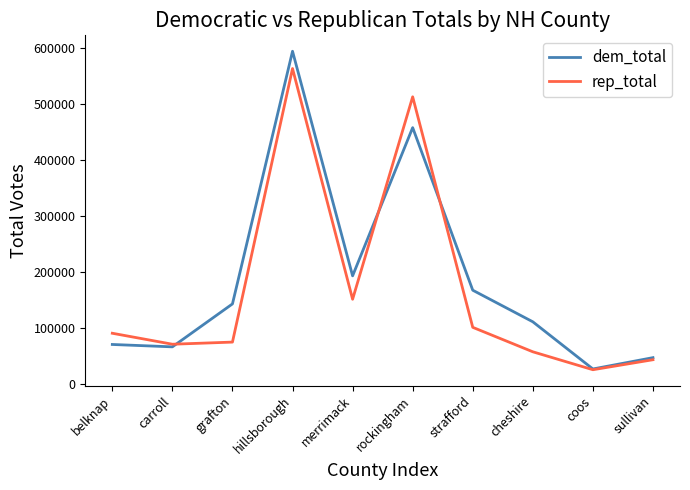

True or false: dem_total has a value of 457406 at rockingham.

True